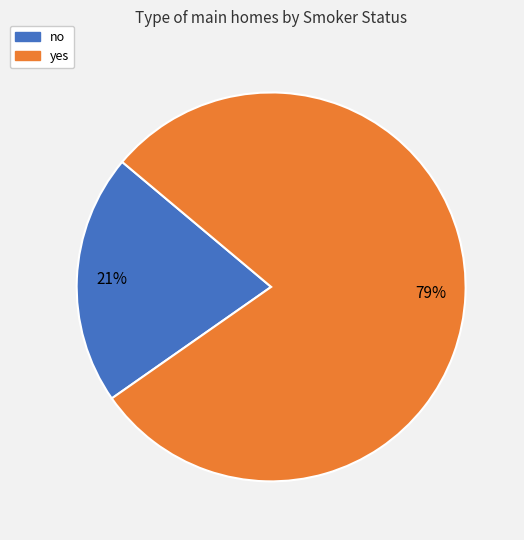

Which slice is the largest?

yes